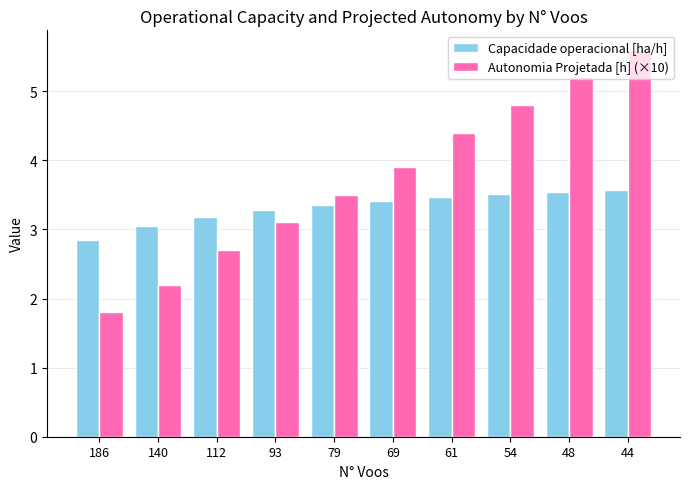

What is the total value across all series at 69?

7.3